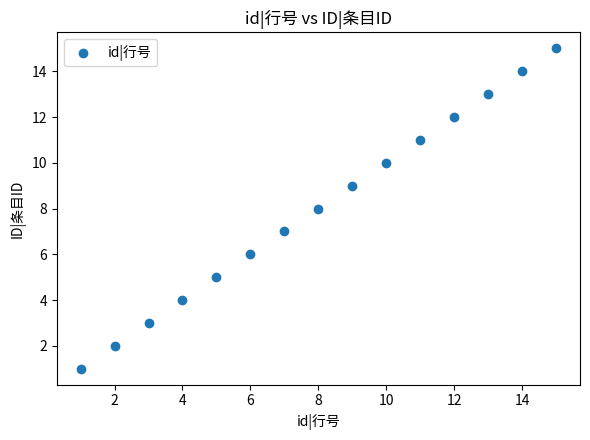

What is the range of X values (max minus min)?

14